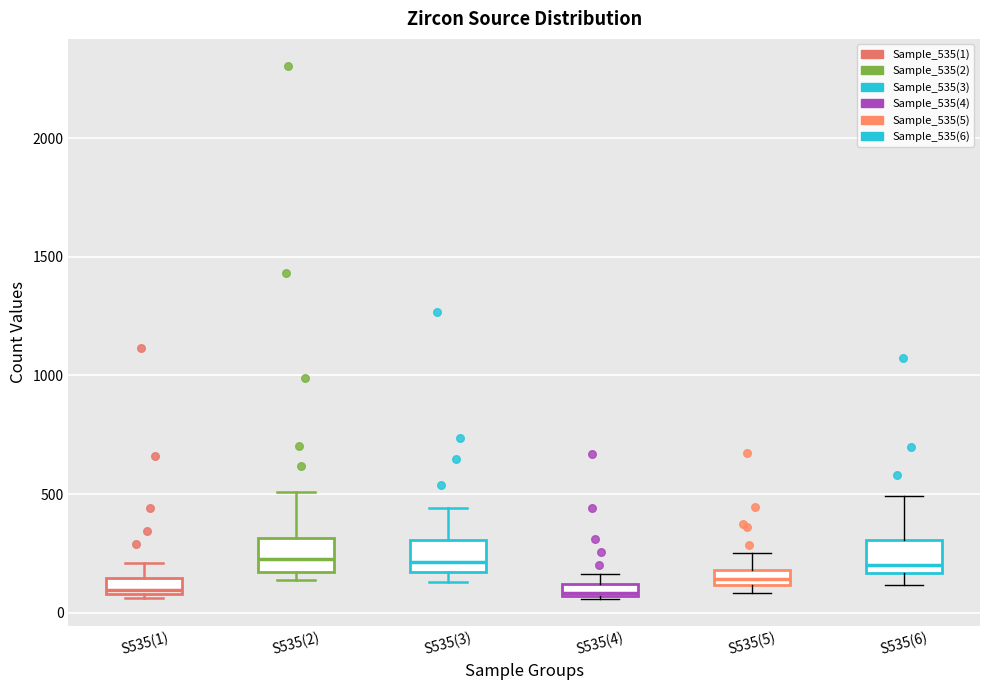

Where is the upper edge of the box for S535(2) on the y-axis? The values are not printed on the chart, so give them approximately, as read against the axis.

300